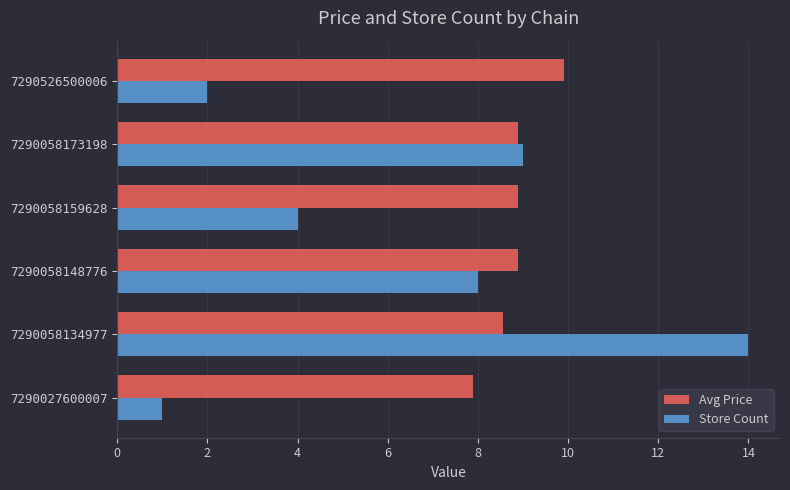

What is the difference between the highest and lowest values at 7290526500006?

7.9